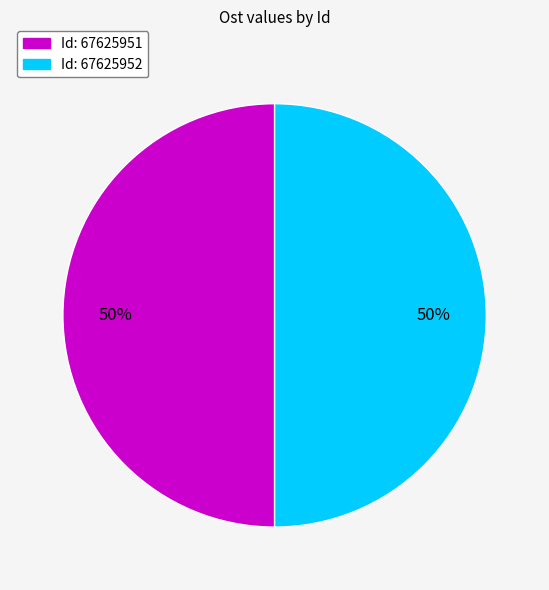

To the nearest percent, what portion does Id: 67625951 represent?

50%